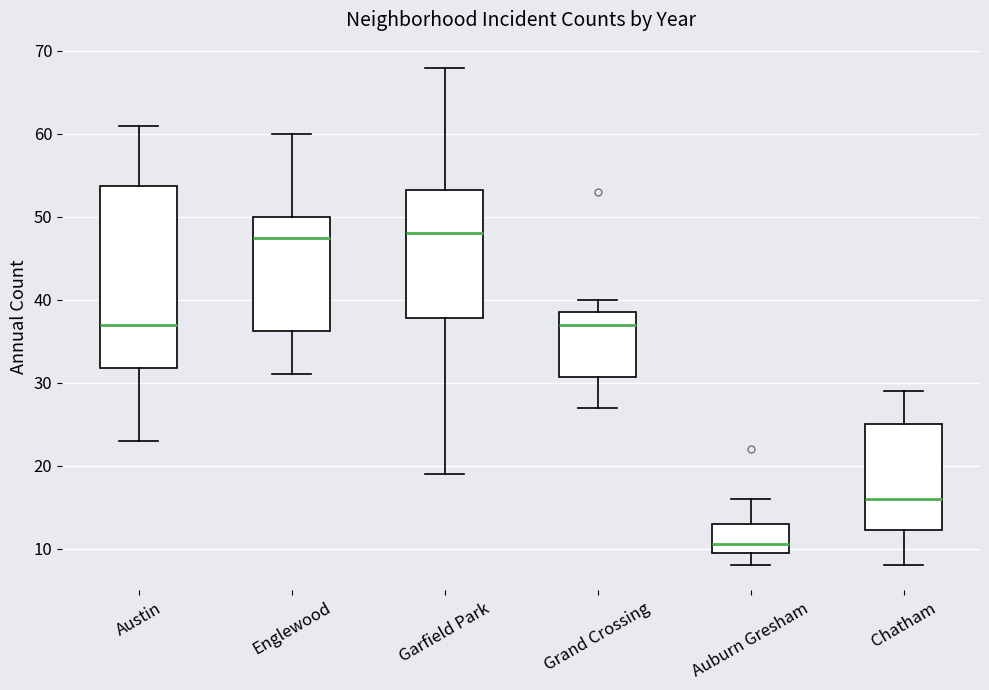

Which box has the lowest median line?

Auburn Gresham